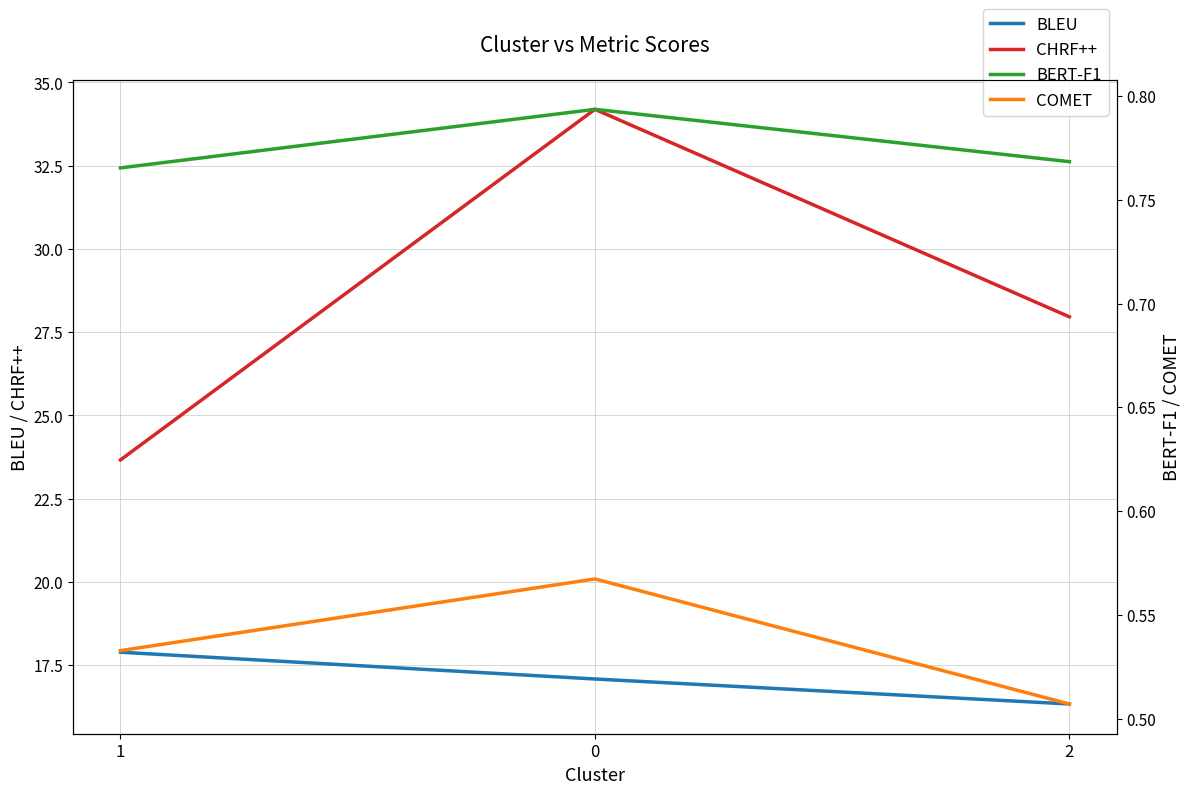

What position from the left is 0?

2